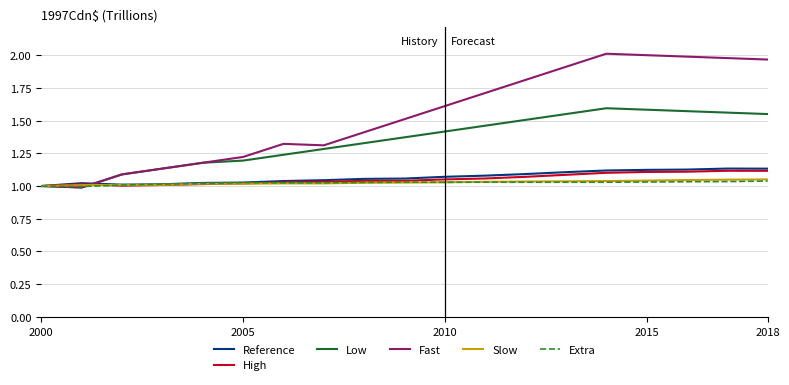

Which series has the largest total across all categories?

Fast